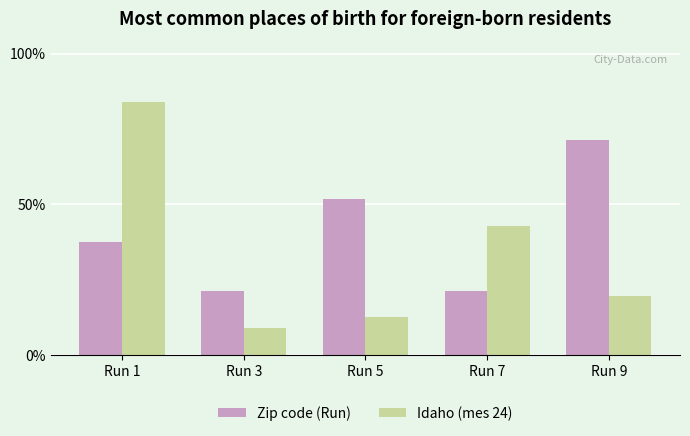

How many values in the Idaho (mes 24) series are below 19?

2